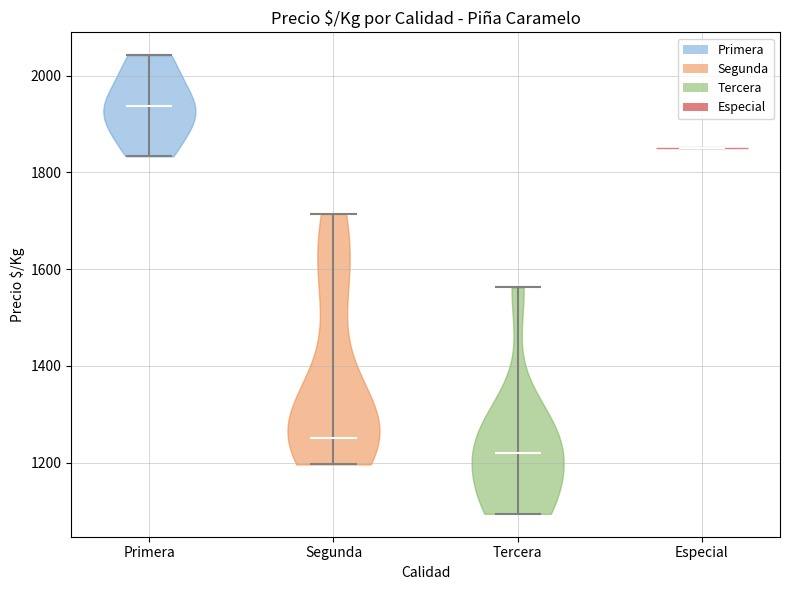

Reading left to right, read every violin against the y-axis: where its median line is, and the lowest and highest points it reaches. The values are not printed on the chart, so give them approximately, as read against the axis.

Primera: median line 1940, lowest point 1840, highest point 2040
Segunda: median line 1260, lowest point 1200, highest point 1720
Tercera: median line 1220, lowest point 1100, highest point 1560
Especial: median line 1860, lowest point 1860, highest point 1860